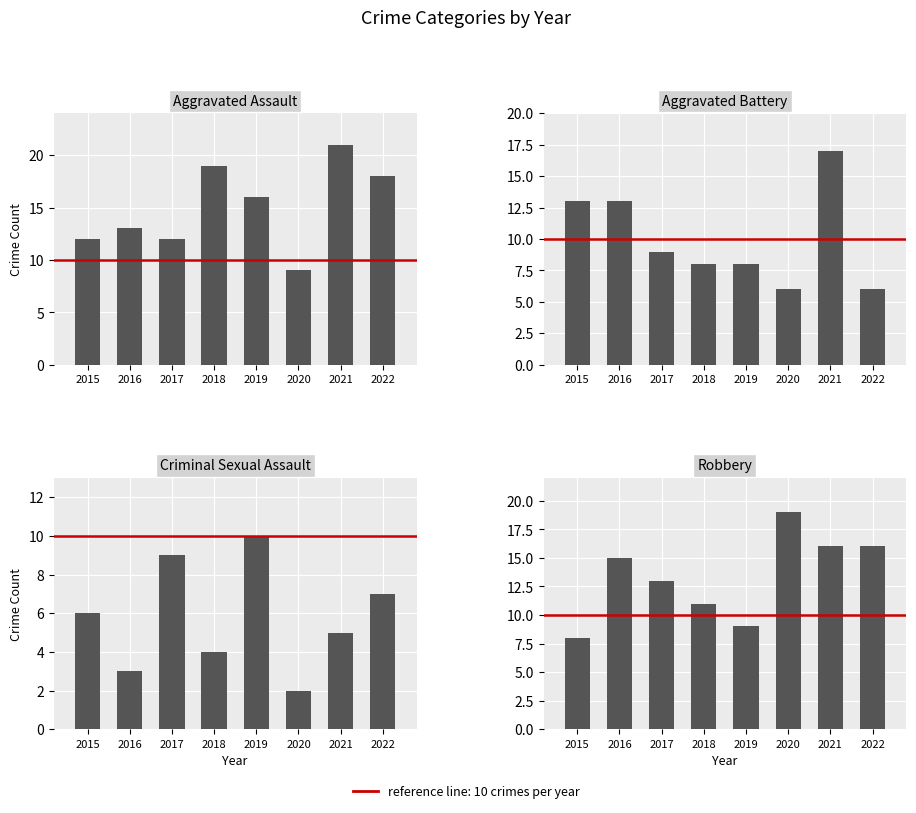

Reading left to right, what are all the values shown in this chart?

Aggravated Assault: 12	13	12	19	16	9	21	18
Aggravated Battery: 13	13	9	8	8	6	17	6
Criminal Sexual Assault: 6	3	9	4	10	2	5	7
Robbery: 8	15	13	11	9	19	16	16